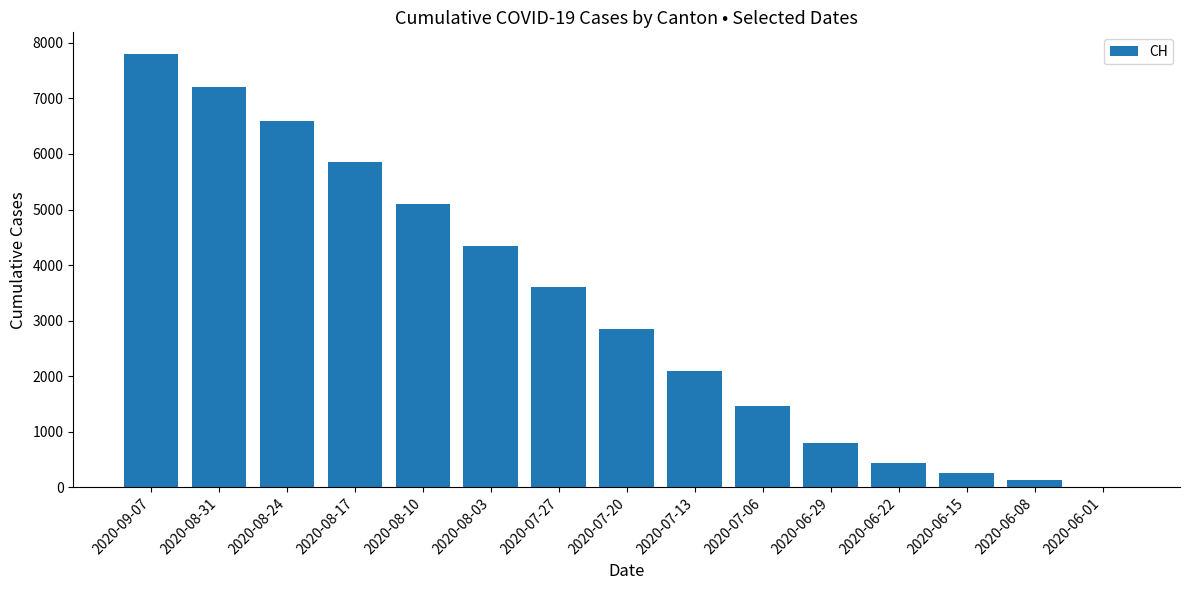

Which has a higher value, 2020-08-10 or 2020-08-24?

2020-08-24